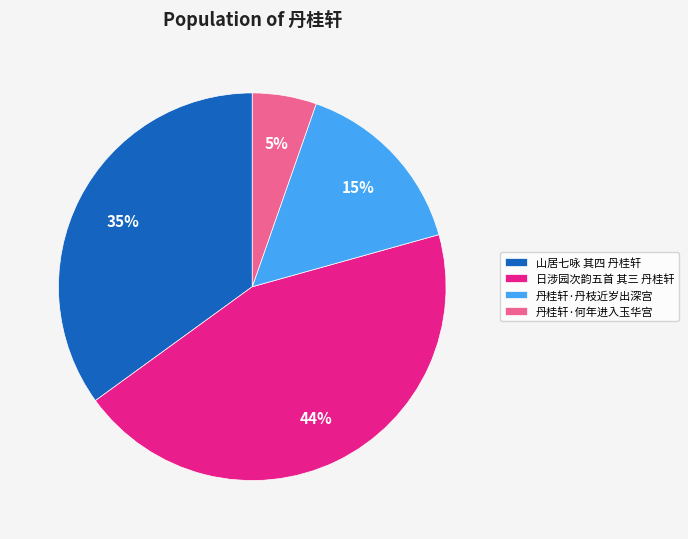

To the nearest percent, what is the difference between the largest and smallest slice percentages?

39%